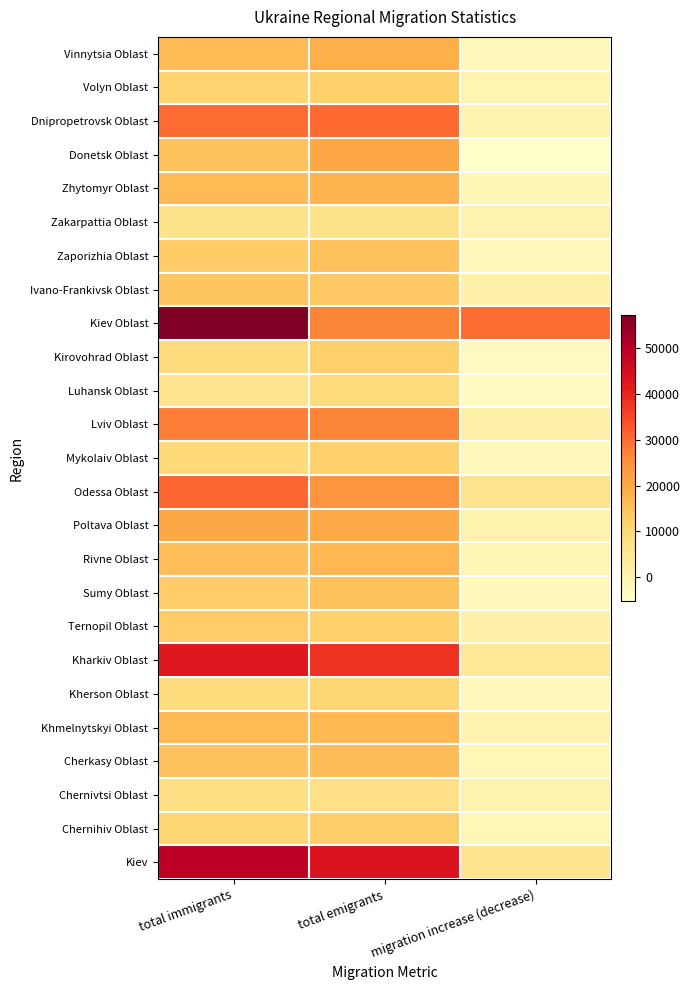

Reading right to left, what are all the values shown in this chart?

Vinnytsia Oblast: migration increase (decrease)=-2458	total emigrants=18726	total immigrants=16268
Volyn Oblast: migration increase (decrease)=-400	total emigrants=11887	total immigrants=11487
Dnipropetrovsk Oblast: migration increase (decrease)=-283	total emigrants=30392	total immigrants=30109
Donetsk Oblast: migration increase (decrease)=-5288	total emigrants=20407	total immigrants=15119
Zhytomyr Oblast: migration increase (decrease)=-1328	total emigrants=17948	total immigrants=16620
Zakarpattia Oblast: migration increase (decrease)=164	total emigrants=6536	total immigrants=6700
Zaporizhia Oblast: migration increase (decrease)=-1907	total emigrants=15209	total immigrants=13302
Ivano-Frankivsk Oblast: migration increase (decrease)=758	total emigrants=13741	total immigrants=14499
Kiev Oblast: migration increase (decrease)=30094	total emigrants=27242	total immigrants=57336
Kirovohrad Oblast: migration increase (decrease)=-2944	total emigrants=12182	total immigrants=9238
Luhansk Oblast: migration increase (decrease)=-3377	total emigrants=9099	total immigrants=5722
Lviv Oblast: migration increase (decrease)=833	total emigrants=27107	total immigrants=27940
Mykolaiv Oblast: migration increase (decrease)=-2214	total emigrants=12014	total immigrants=9800
Odessa Oblast: migration increase (decrease)=6427	total emigrants=24392	total immigrants=30819
Poltava Oblast: migration increase (decrease)=289	total emigrants=20007	total immigrants=20296
Rivne Oblast: migration increase (decrease)=-1335	total emigrants=16991	total immigrants=15656
Sumy Oblast: migration increase (decrease)=-2301	total emigrants=15110	total immigrants=12809
Ternopil Oblast: migration increase (decrease)=717	total emigrants=12056	total immigrants=12773
Kharkiv Oblast: migration increase (decrease)=4701	total emigrants=37820	total immigrants=42521
Kherson Oblast: migration increase (decrease)=-2073	total emigrants=10802	total immigrants=8729
Khmelnytskyi Oblast: migration increase (decrease)=-133	total emigrants=16850	total immigrants=16717
Cherkasy Oblast: migration increase (decrease)=-1396	total emigrants=15927	total immigrants=14531
Chernivtsi Oblast: migration increase (decrease)=431	total emigrants=7282	total immigrants=7713
Chernihiv Oblast: migration increase (decrease)=-1449	total emigrants=12522	total immigrants=11073
Kiev: migration increase (decrease)=5733	total emigrants=43415	total immigrants=49148